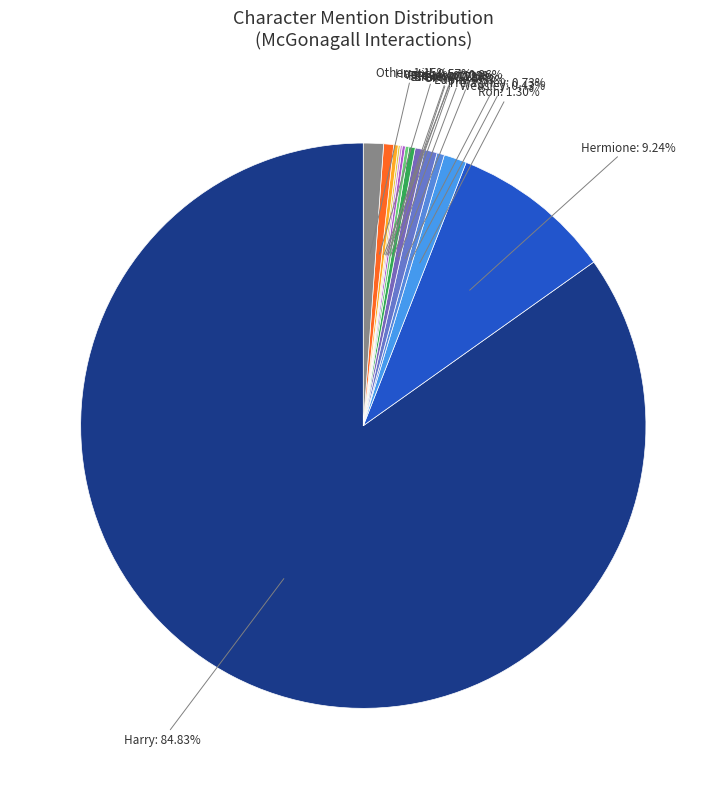

Does Lupin represent more than half of the total?

No